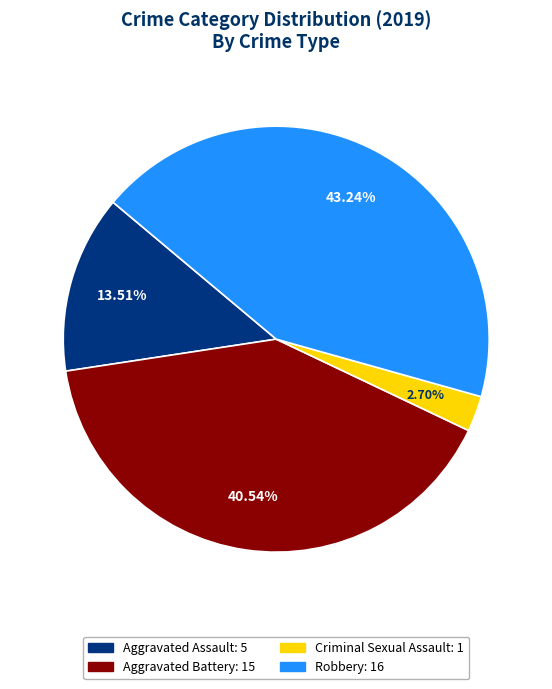

Which slice is the smallest?

Criminal Sexual Assault